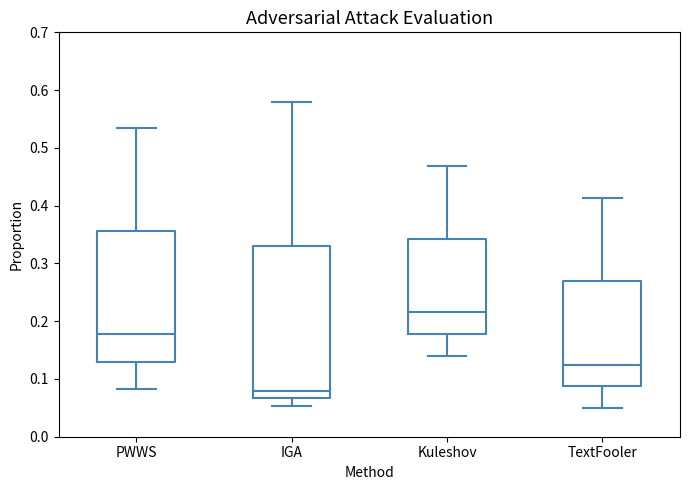

Where is the lower edge of the box for Kuleshov on the y-axis? The values are not printed on the chart, so give them approximately, as read against the axis.

0.18